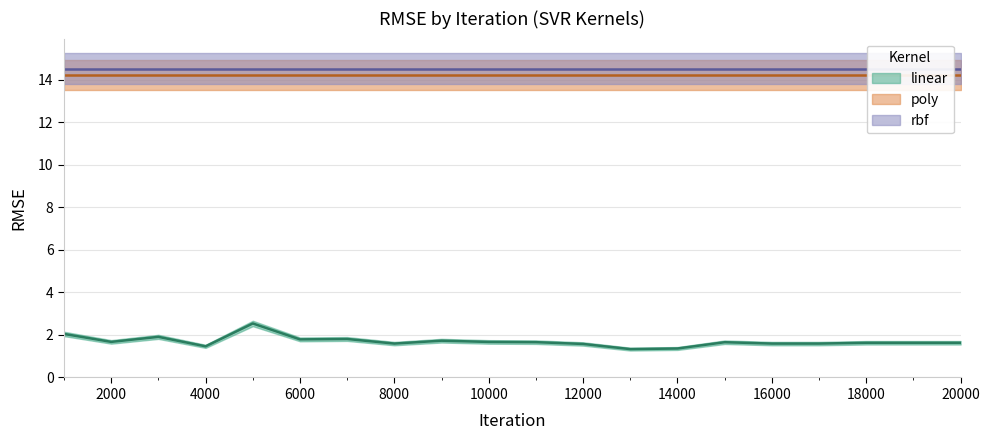

Which category has the highest value across all series?

1000